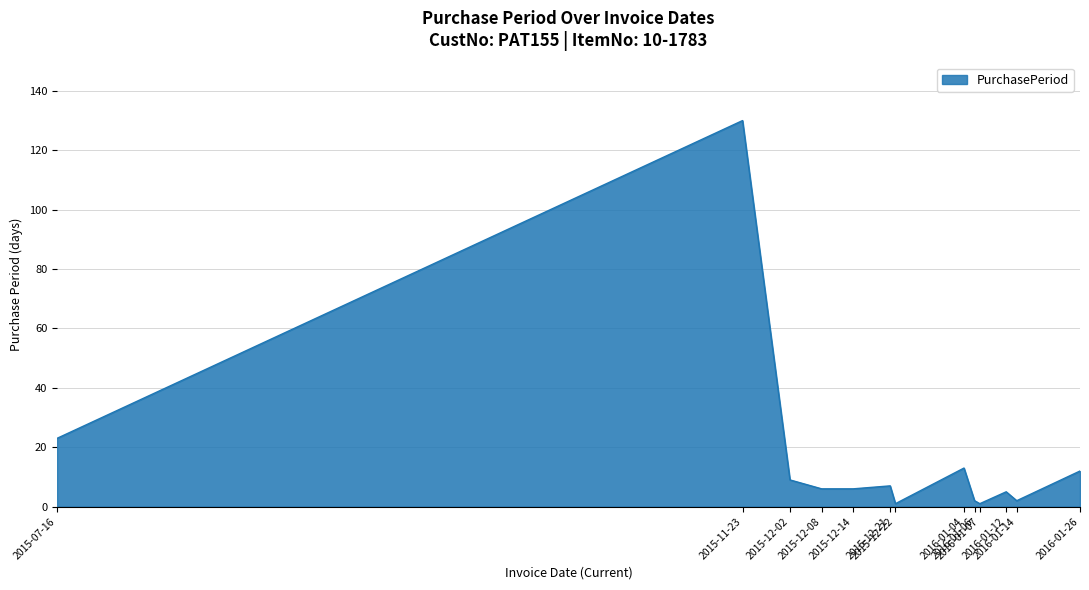

Does the chart have visible grid lines?

Yes